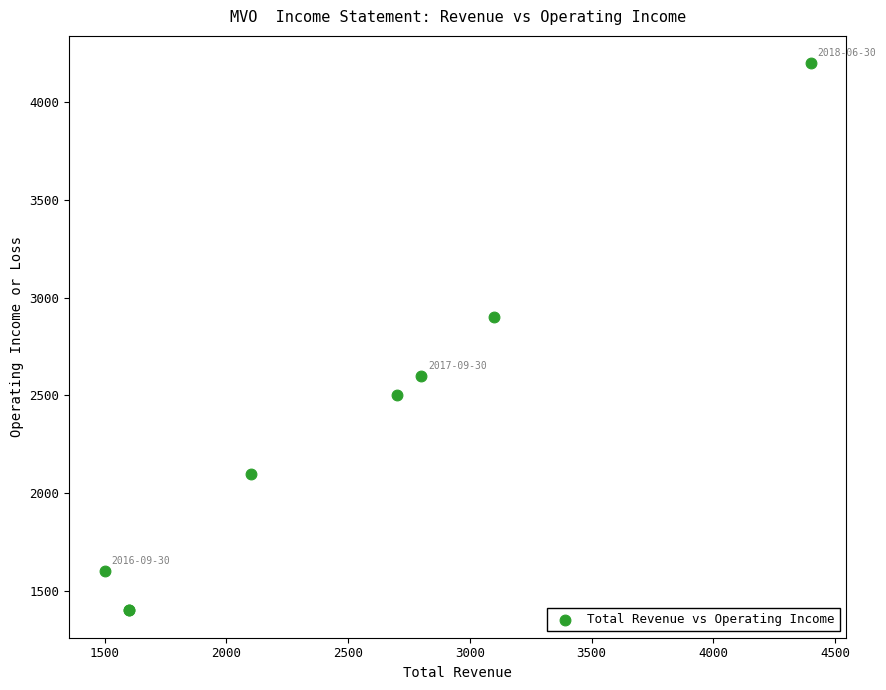

What Y value in the scatter plot is closest to 2800?

2900